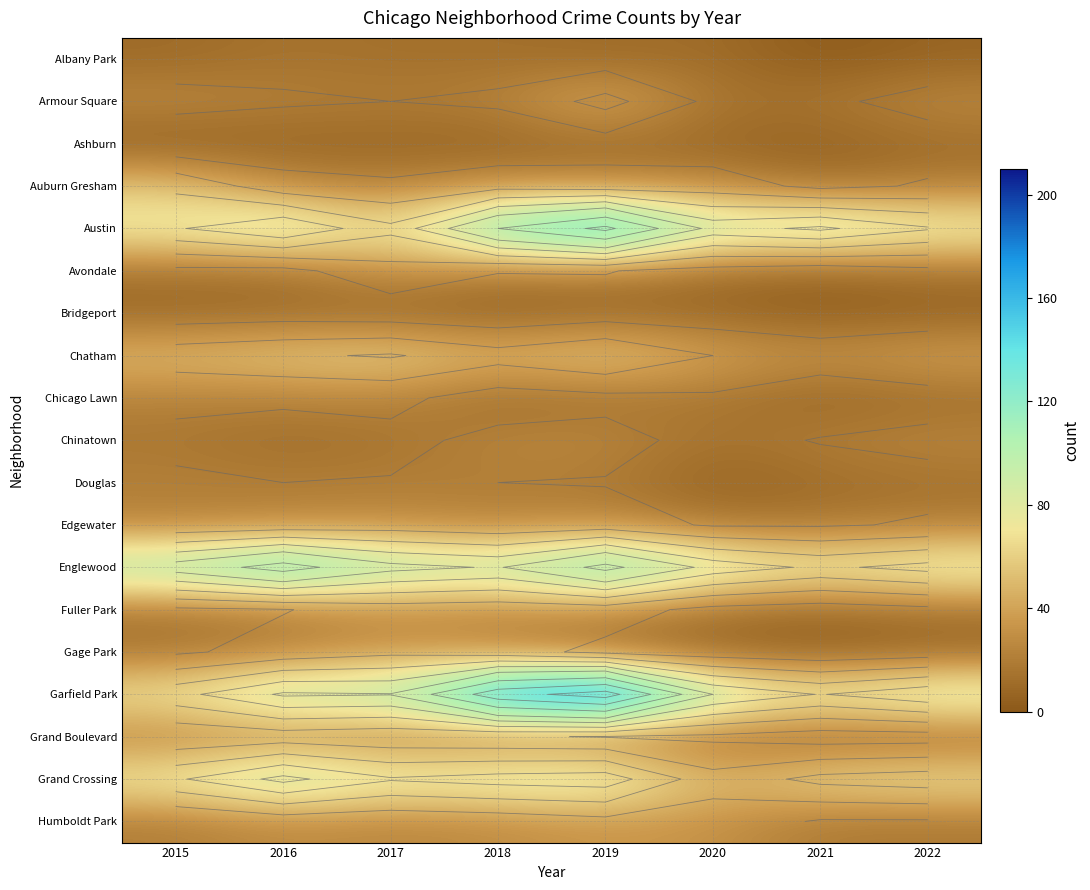

At which category is the sum across all series the highest?

2019